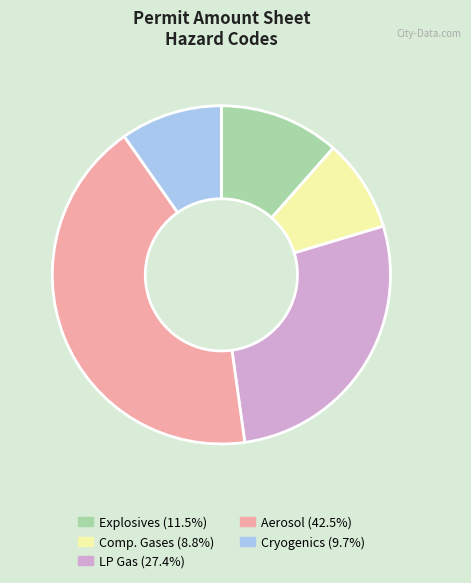

Combined, do Comp. Gases and Cryogenics account for over 50%?

No